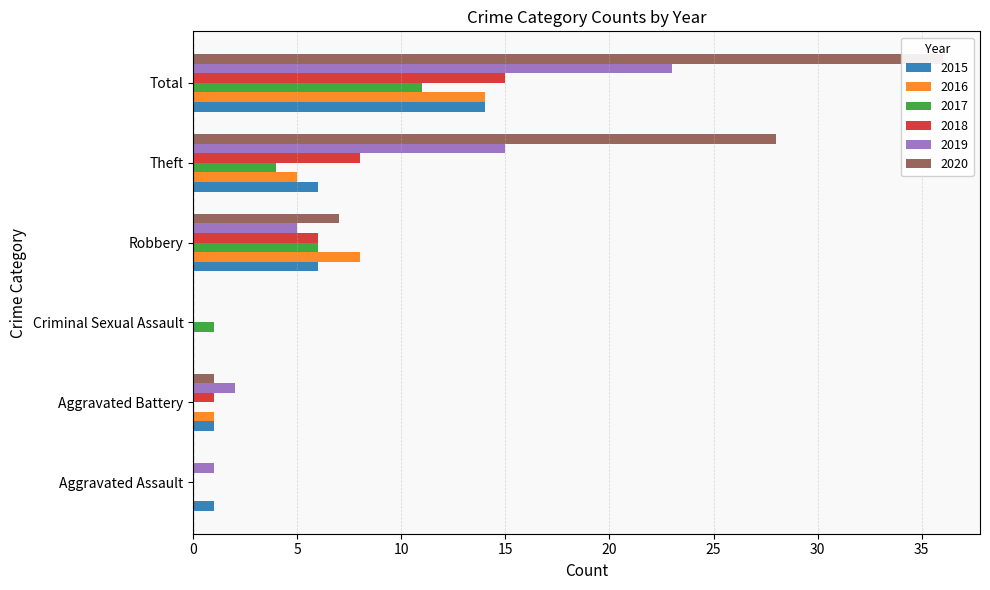

True or false: 2018 has a value of 8 at Robbery.

False